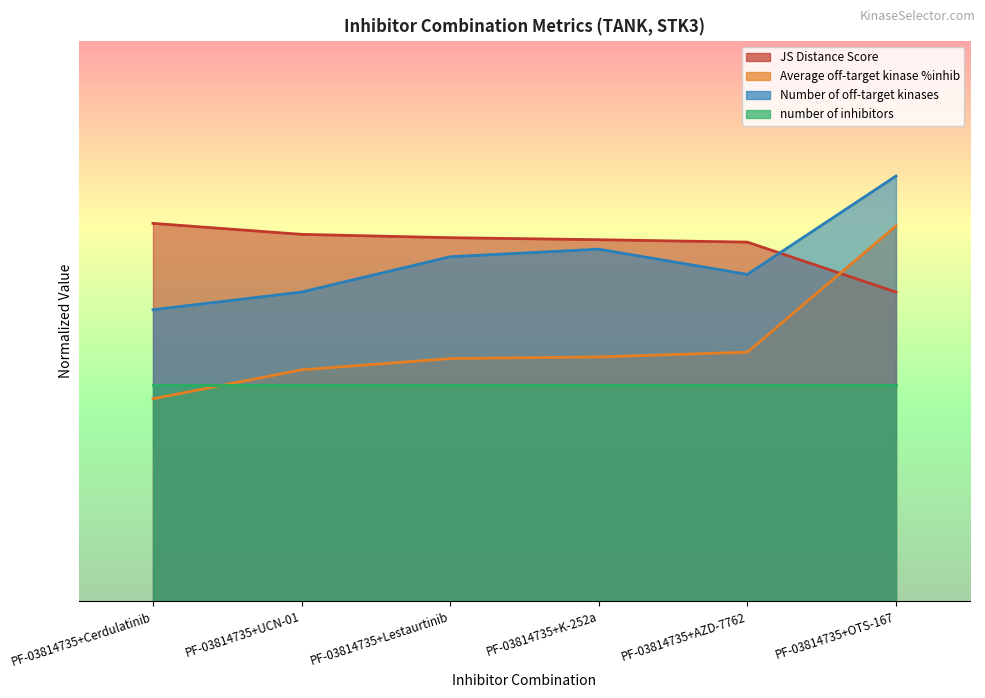

In Number of off-target kinases, how many points are lower than both neighbors (excluding endpoints)?

1